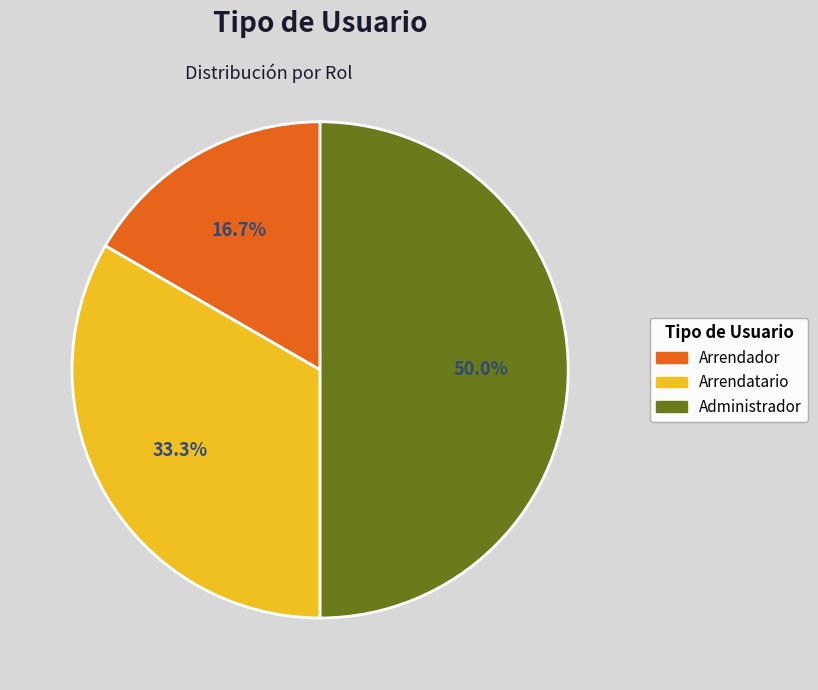

What portion of the pie excludes Administrador?

50.0%